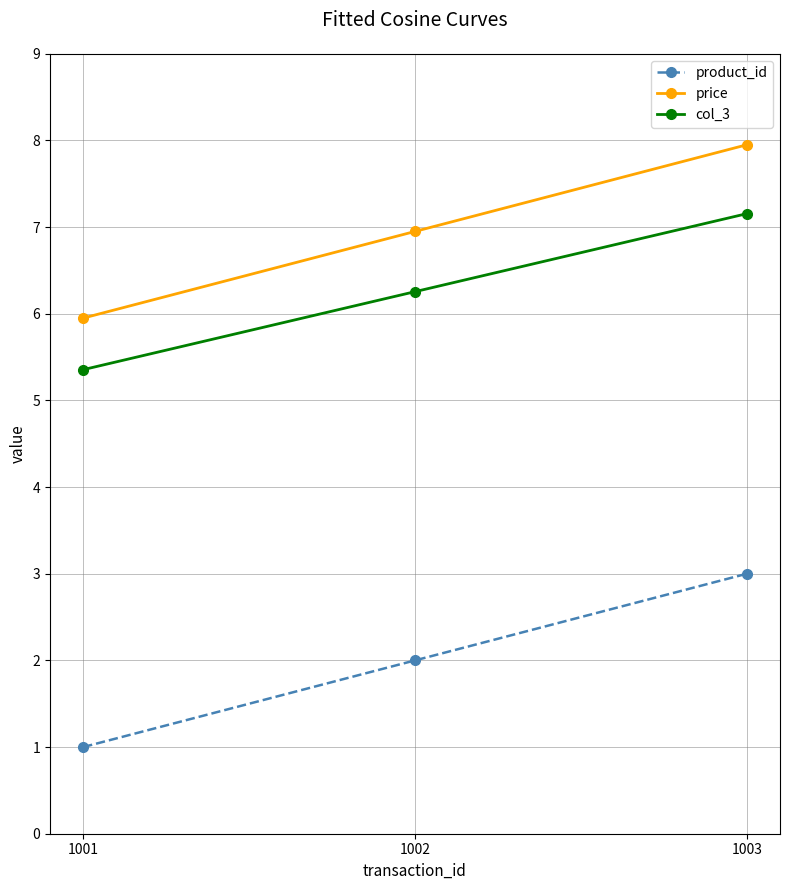

What is the approximate value of price at 1002?

7.0